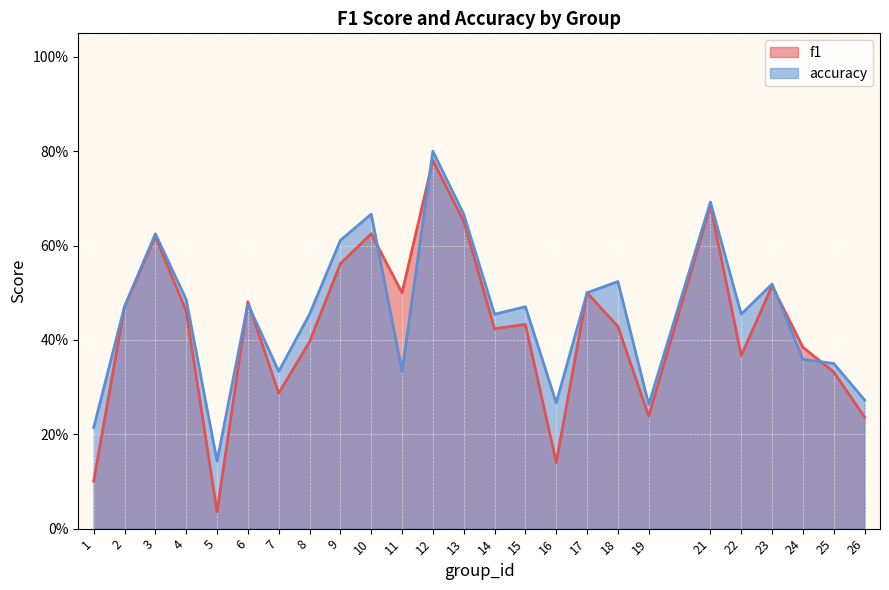

What is the minimum value for accuracy?

0.1